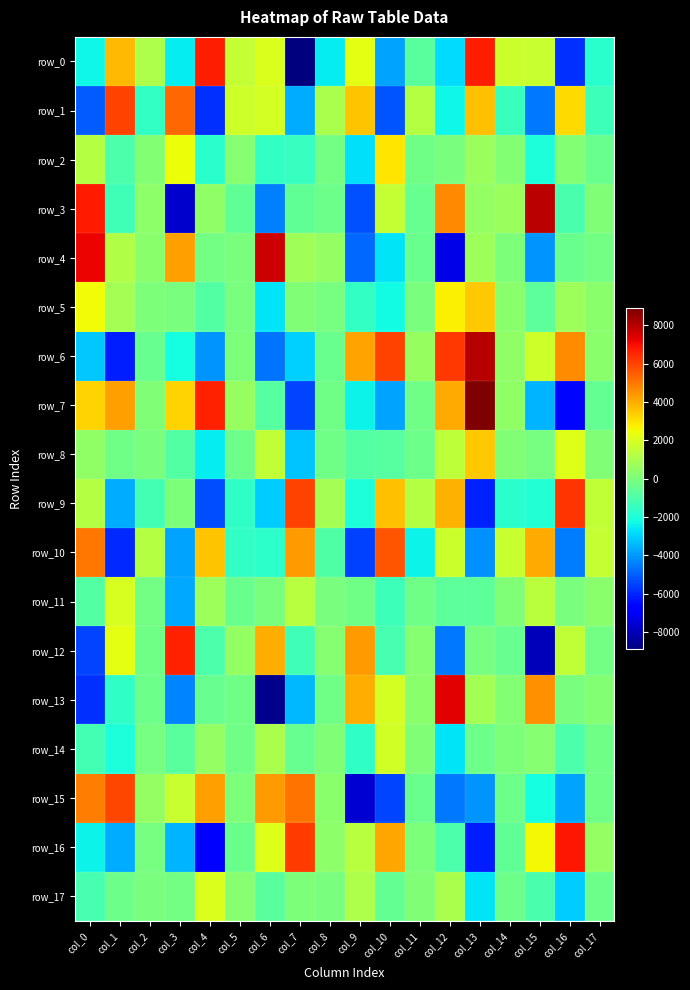

Reading left to right, extract all data points from this chart.

row_0: -2297.7	3780.7	1094.5	-2529.5	6705.2	1559.7	2057.1	-8829.9	-2567.4	2229.4	-3764.5	-715.1	-2789.8	6715.0	1697.1	1642.8	-5805.5	-1756.3
row_1: -5005.2	6013.8	-1572.0	5312.8	-5787.7	1739.4	1929.8	-3679.3	1040.9	3566.7	-5192.7	1213.9	-2347.4	3652.3	-1436.9	-4546.3	3190.7	-1329.8
row_2: 1216.2	-1019.7	176.1	2482.0	-1780.7	235.9	-1570.3	-1494.3	-176.7	-2742.6	2952.5	-209.1	-52.4	646.4	138.9	-2040.6	150.2	-392.3
row_3: 6789.7	-1313.3	374.5	-7690.7	437.8	-575.7	-4380.5	-560.9	-283.2	-5217.3	1536.5	-469.4	4690.7	542.9	663.3	7971.1	-1078.2	102.0
row_4: 7200.5	1171.4	316.5	4273.3	-164.1	-41.6	7651.2	813.7	504.3	-4834.3	-2693.9	-402.7	-7252.9	761.1	65.8	-4046.4	-372.9	-186.3
row_5: 2555.6	888.3	34.8	-67.3	-876.7	-44.4	-2683.5	79.6	-92.1	-1548.6	-2281.5	-38.9	2772.1	3506.1	344.1	-648.4	738.3	293.5
row_6: -3191.3	-6133.2	-481.0	-2168.2	-4035.4	7.2	-4598.0	-3018.6	-387.9	4217.4	6019.4	560.3	6182.3	8002.9	440.0	1754.1	4594.5	287.2
row_7: 3306.6	4237.8	96.5	3315.3	6605.6	580.3	-789.7	-5450.4	-255.0	-2379.6	-3751.3	-253.3	4028.1	8887.6	418.5	-3520.4	-6540.4	-548.0
row_8: 441.4	-213.8	-42.2	-837.3	-2549.9	-305.4	1475.8	-3255.0	-211.7	-887.0	-780.2	-295.0	1433.6	3484.5	104.5	-76.1	2150.4	82.1
row_9: 1246.2	-3648.2	-1210.1	27.8	-5324.7	-1619.7	-3064.8	5994.0	836.3	-2069.0	3677.7	1181.2	3907.9	-6072.3	-1763.6	-1919.6	6254.9	1501.7
row_10: 5066.4	-5952.8	1197.0	-3804.5	3607.6	-1584.8	-1706.9	4318.5	-941.2	-5541.0	5675.2	-2380.5	1705.5	-4148.6	1641.5	4057.6	-4478.1	1547.1
row_11: -877.8	1953.2	-202.1	-3749.5	711.5	-360.5	-11.8	1283.8	-58.5	-268.9	-1377.1	-262.4	-682.7	-628.8	127.2	1380.5	-16.1	341.5
row_12: -5461.0	2282.5	-235.6	6641.4	-975.6	489.0	3963.5	-1300.5	241.3	4359.1	-1140.5	277.3	-4518.8	-118.9	-461.7	-7971.1	1506.9	-185.3
row_13: -5821.1	-1651.5	-286.7	-4315.4	-475.9	-231.9	-8650.3	-3404.1	-246.4	3970.9	1936.6	308.2	7341.8	891.9	180.5	4522.1	-2.4	194.3
row_14: -1240.5	-2055.8	-87.9	-745.3	521.4	-261.5	997.5	-479.6	120.2	-1646.0	1872.6	106.7	-2674.1	-285.0	13.4	220.3	-1006.9	-262.6
row_15: 4866.9	5943.2	502.5	1646.8	4271.2	54.2	4305.9	5096.6	334.1	-7569.5	-5454.5	-391.4	-4566.5	-4075.9	-300.9	-2204.3	-3817.3	-253.1
row_16: -2387.5	-3661.1	-81.1	-3477.6	-6837.6	-353.2	2087.3	6115.8	370.2	1308.5	4104.8	17.1	-1040.3	-6123.5	-614.7	2606.8	6825.5	550.4
row_17: -1151.7	-333.9	-22.5	-140.5	2065.7	241.0	-749.8	38.5	-63.0	1070.0	-547.2	107.8	1026.6	-2665.4	-318.1	-1104.7	-3086.7	-325.2